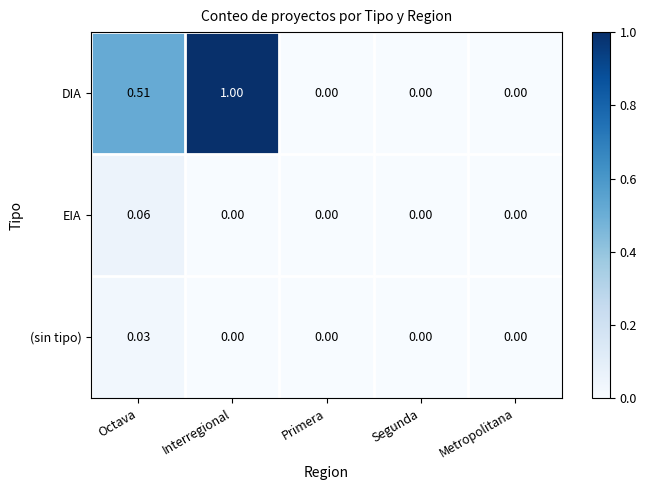

List the series in order of their peak value, highest first.

DIA, EIA, (sin tipo)